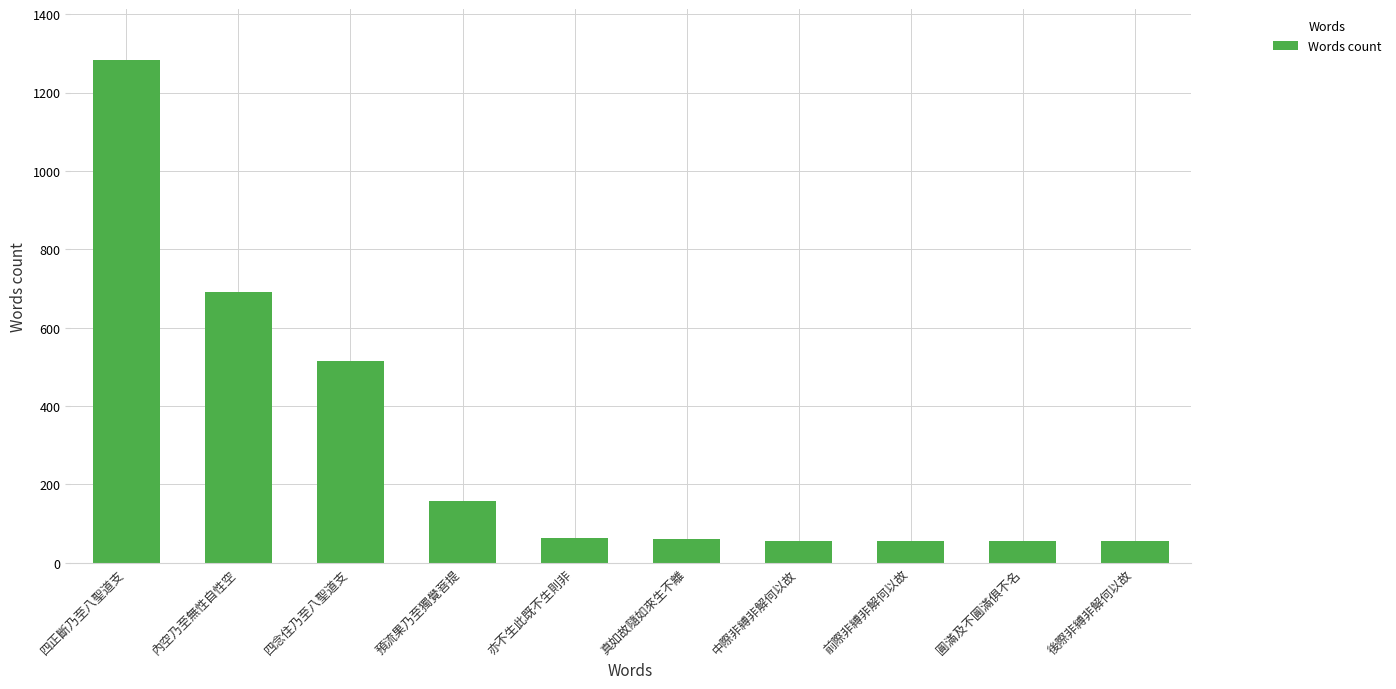

At which label is the value closest to 669?

內空乃至無性自性空